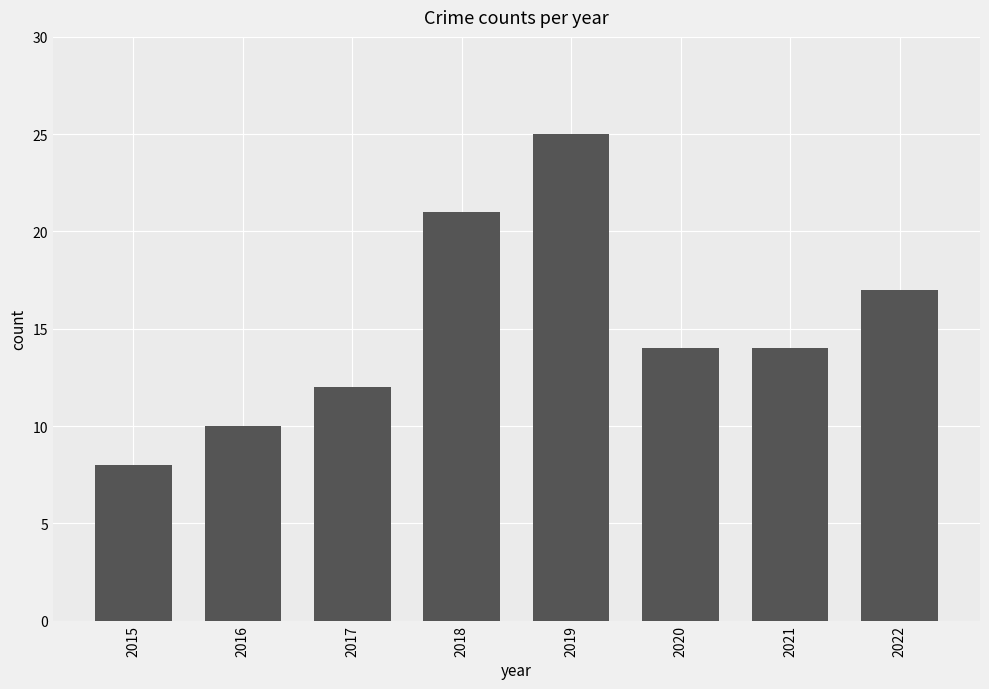

Reading left to right, what are all the values shown in this chart?

2015=8	2016=10	2017=12	2018=21	2019=25	2020=14	2021=14	2022=17